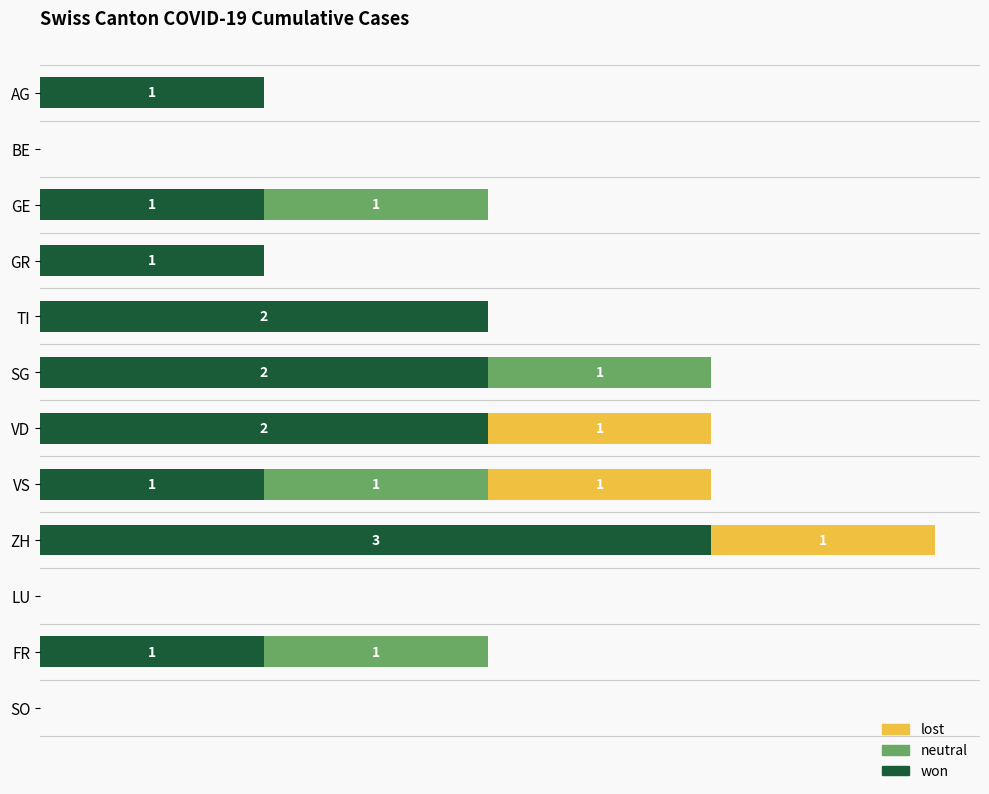

What are all the series names shown in the legend?

lost, neutral, won